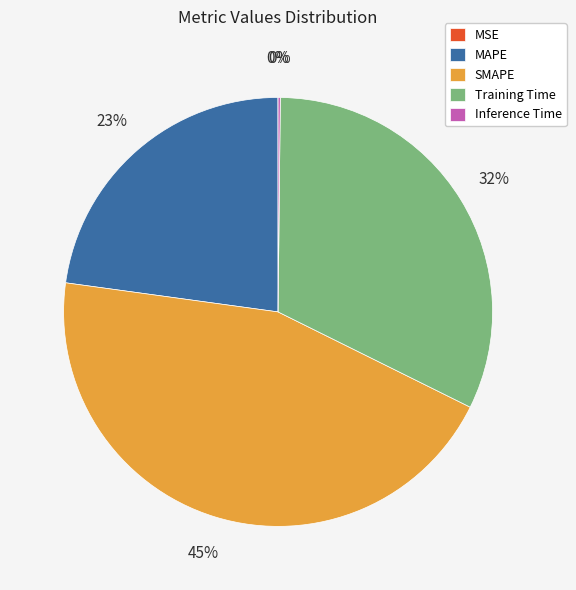

What is the largest slice in the pie chart?

SMAPE